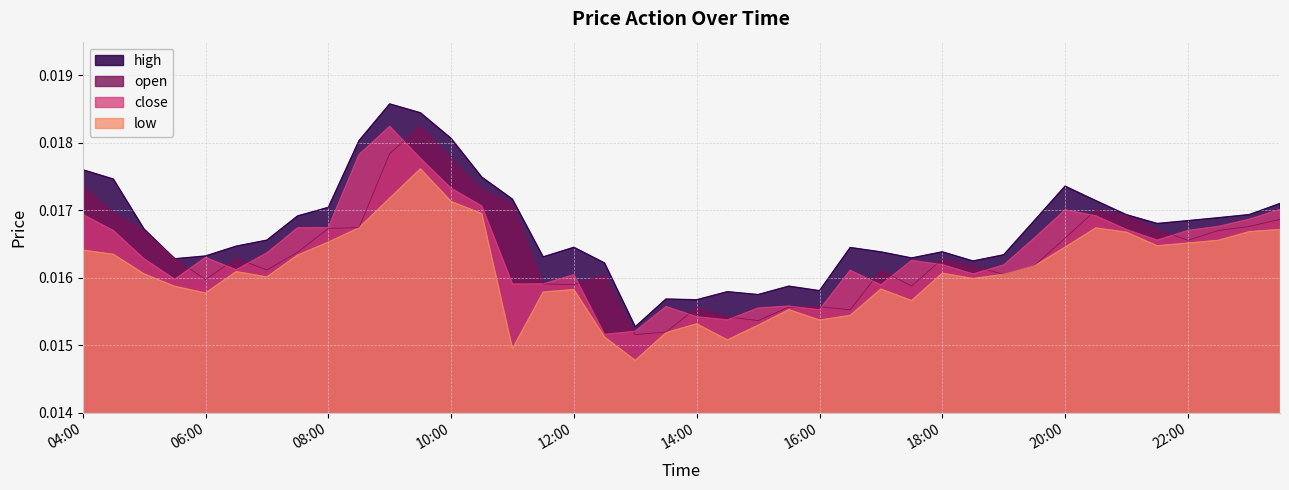

Which label corresponds to the smallest value in the chart?

2025-10-13 13:00:00